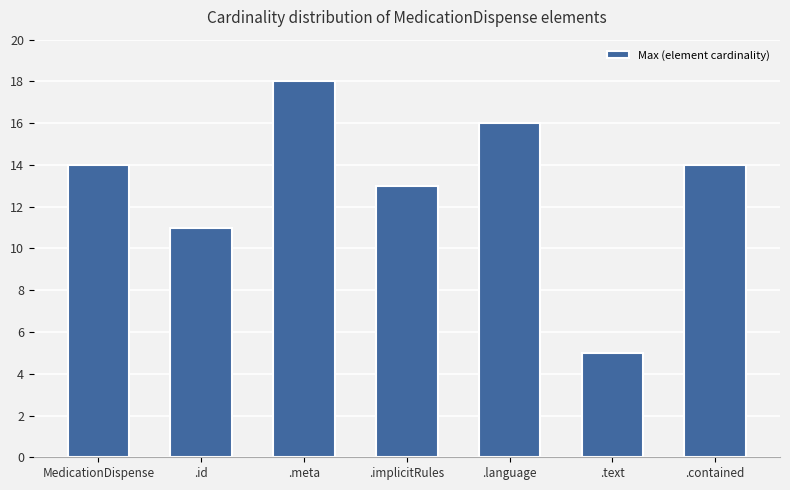

What is the maximum value shown in the chart?

18